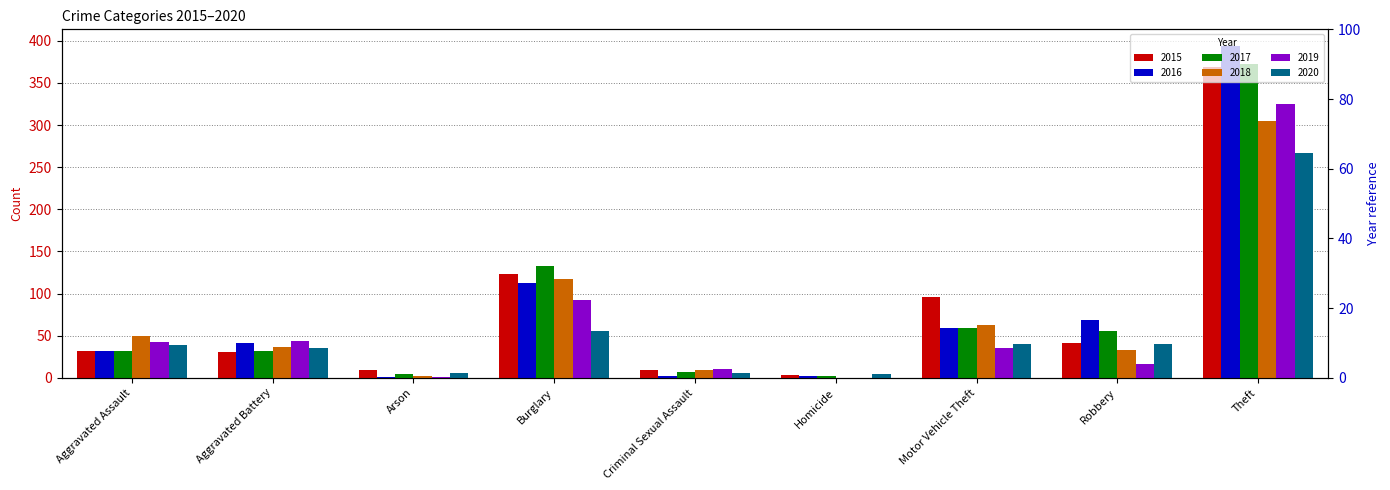

At how many categories does at least one series exceed 159?

1